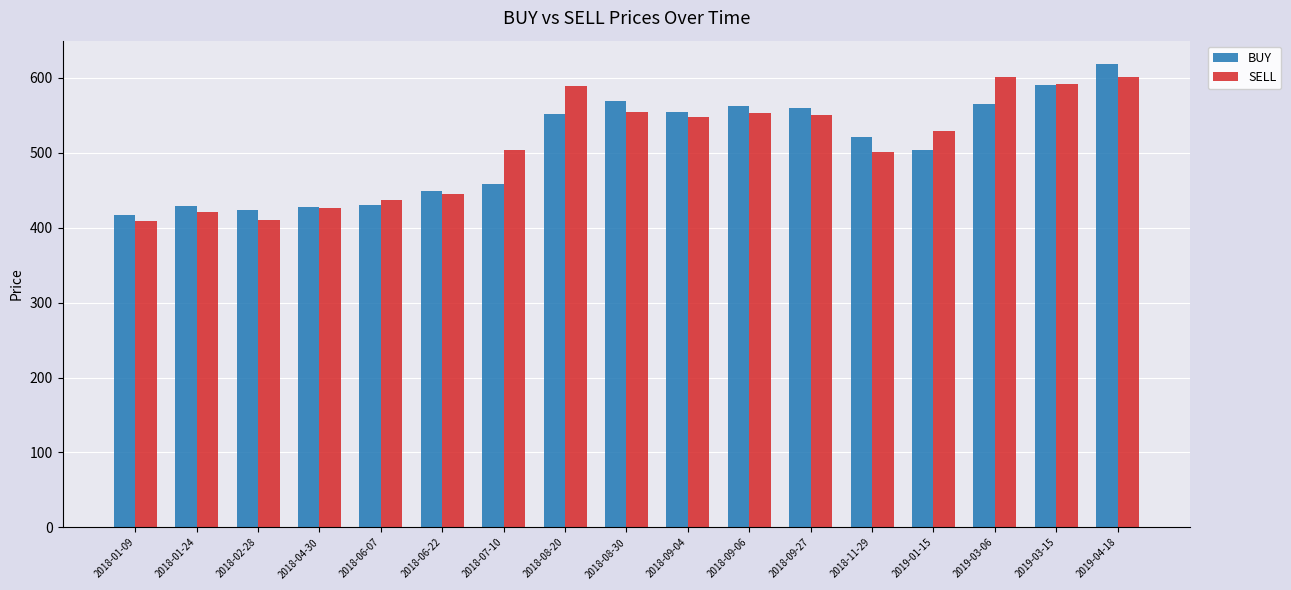

How many values in the BUY series are below 521?

8